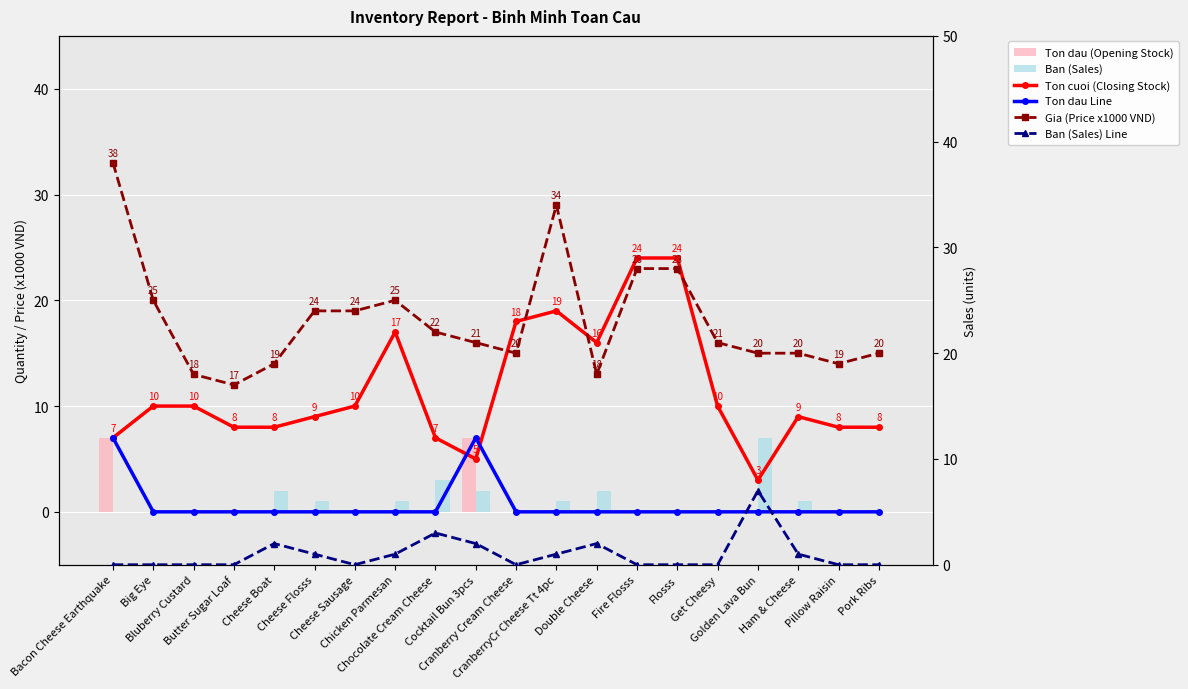

How many distinct data groups are displayed?

6